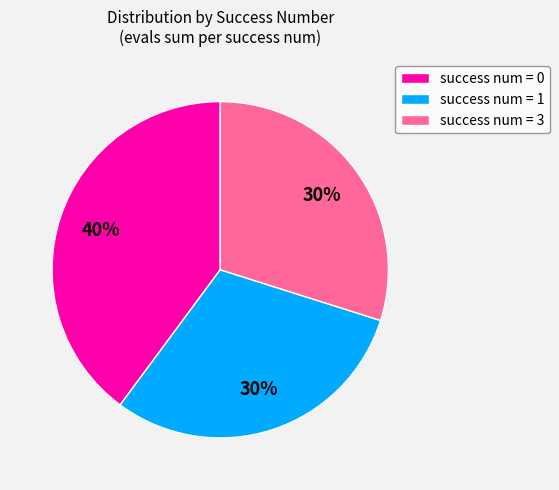

Does success num = 0 account for over 50% of the chart?

No